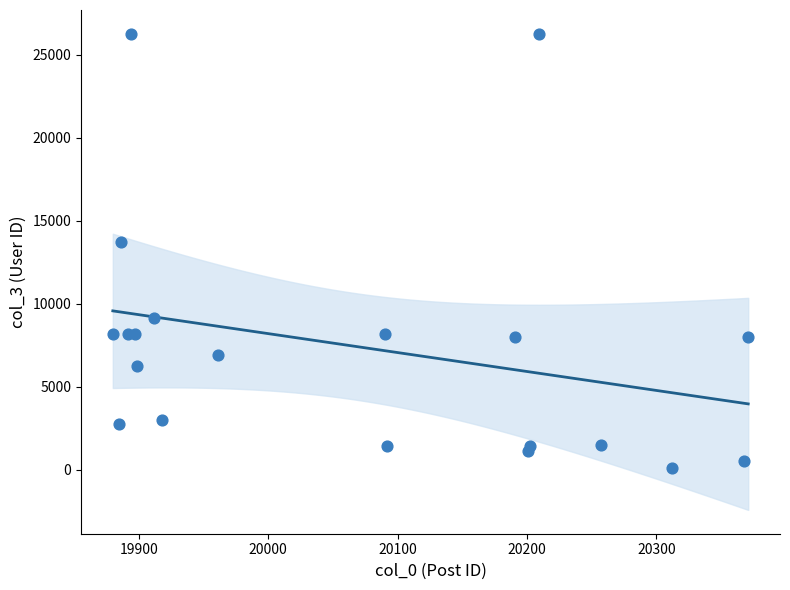

What Y value in the scatter plot is closest to 13191?

13728